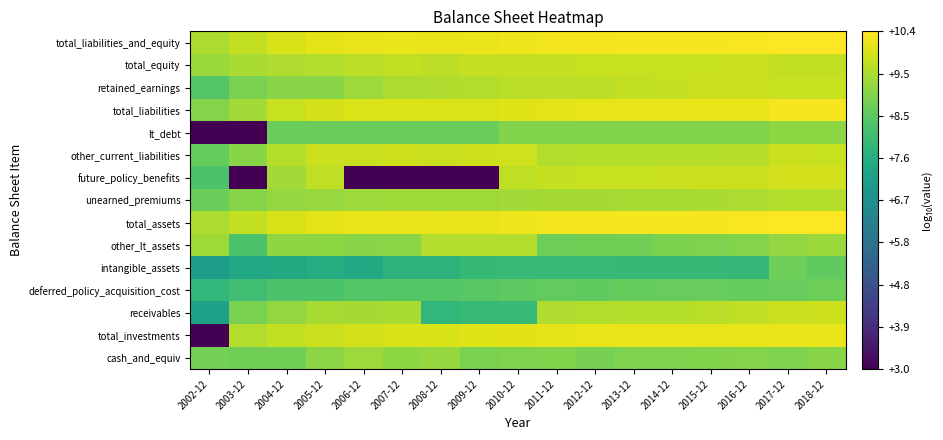

Which series has the largest total across all categories?

total_liabilities_and_equity